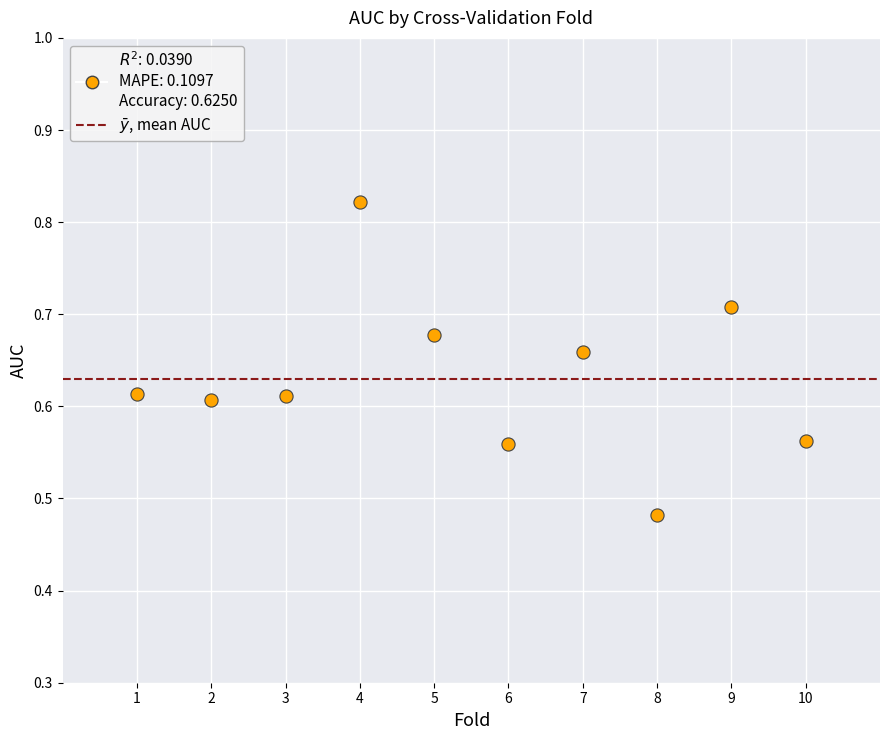

What is the range of X values (max minus min)?

9.0